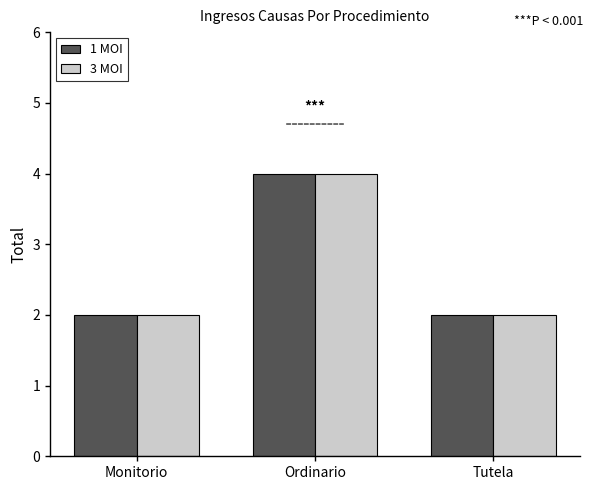

Which category has the highest value in the 3 MOI series?

Ordinario